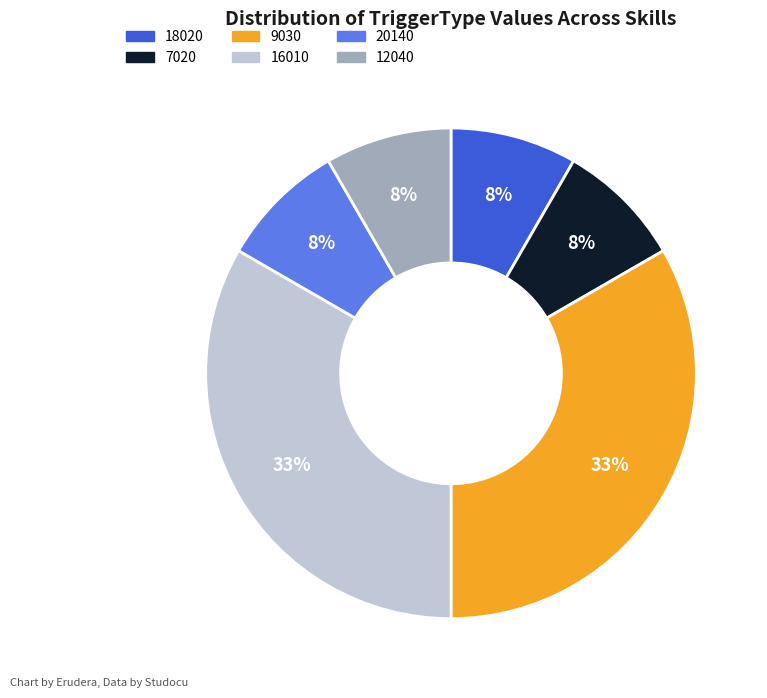

Is there a majority slice in this chart?

No